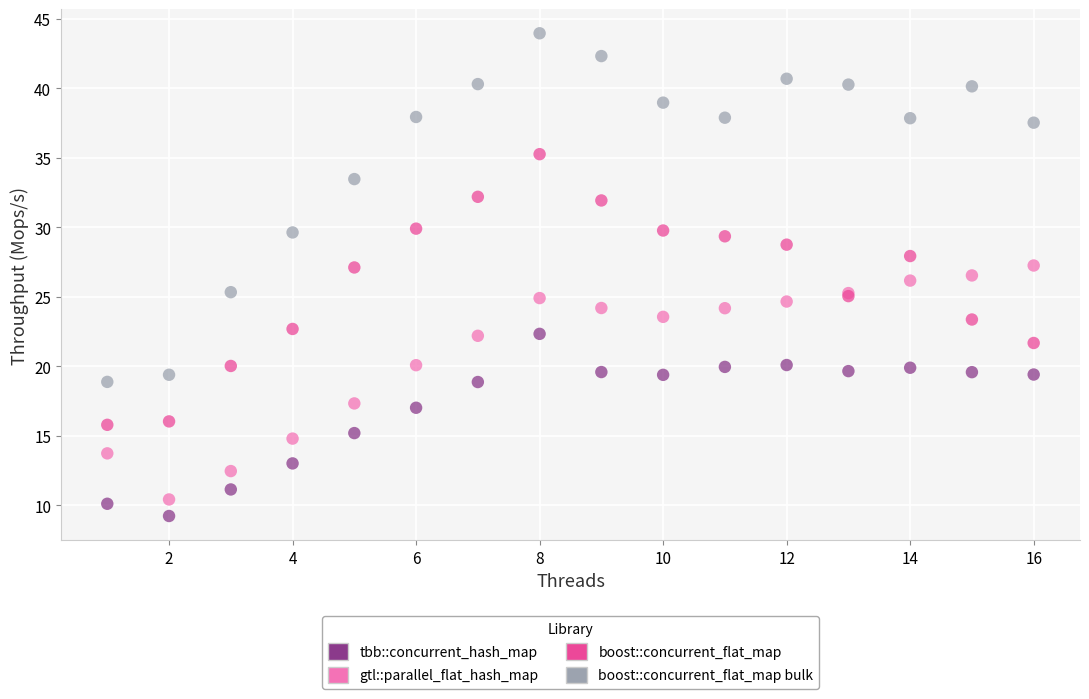

Which series contains the highest Y value?

boost::concurrent_flat_map bulk